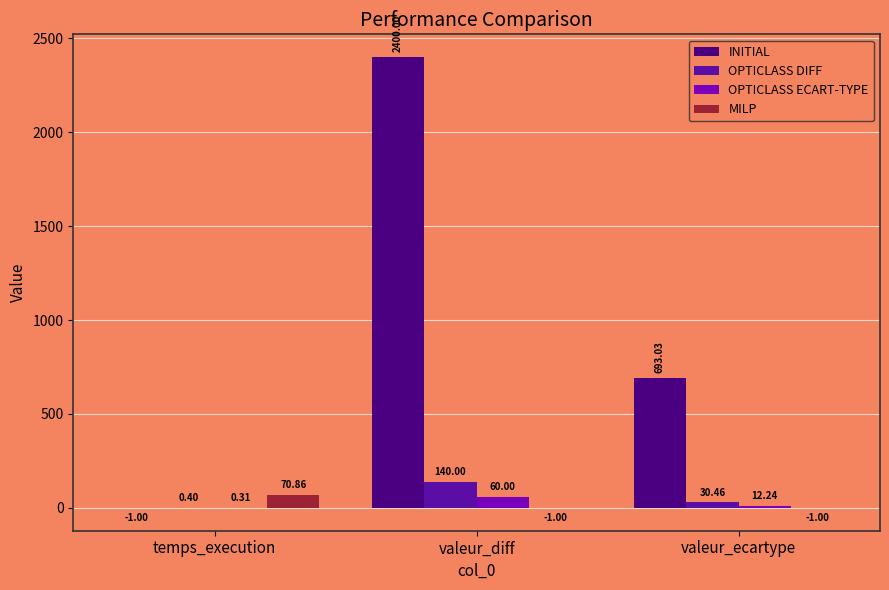

Which category has the highest value across all series?

valeur_diff